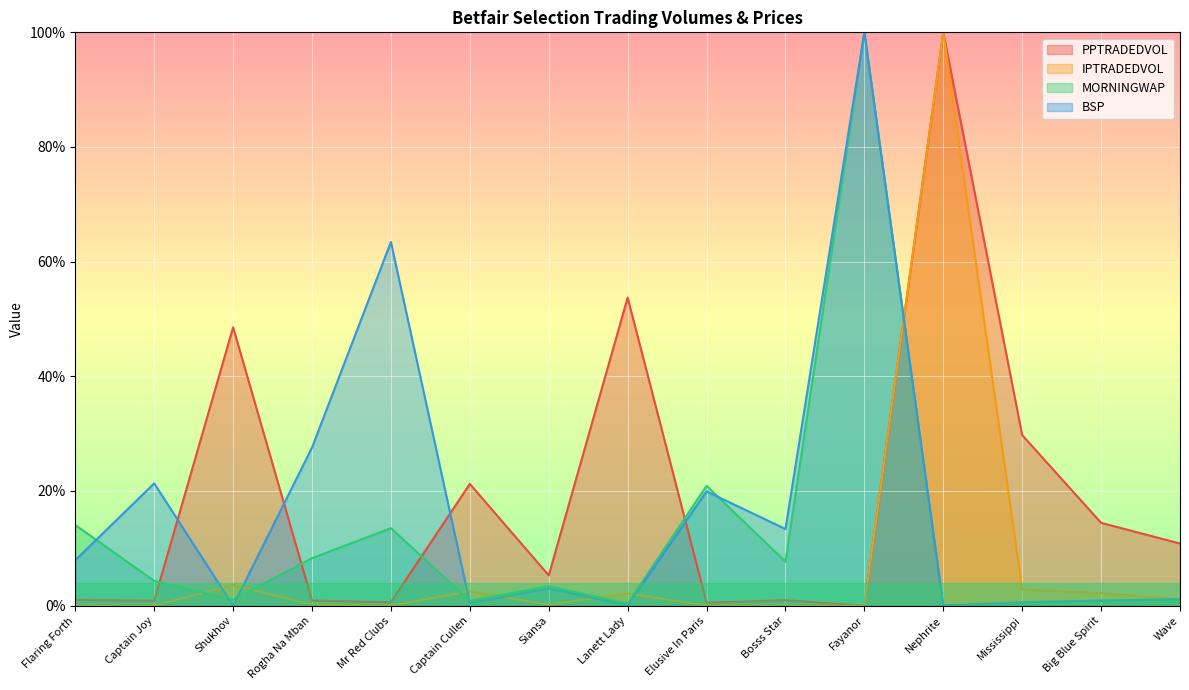

Reading left to right, transcribe all the data shown in this chart.

PPTRADEDVOL: 1.0	0.9	48.5	0.9	0.6	21.2	5.3	53.7	0.5	1.0	0.0	100.0	29.7	14.4	10.8
IPTRADEDVOL: 0.0	0.0	3.6	0.2	0.0	2.5	0.1	2.1	0.0	0.0	0.0	100.0	2.8	2.2	1.1
MORNINGWAP: 14.1	4.3	1.1	8.3	13.5	0.9	3.4	0.4	20.9	7.7	100.0	0.0	0.4	0.8	0.7
BSP: 7.9	21.3	0.0	27.6	63.4	0.4	3.0	0.0	19.9	13.4	100.0	0.0	0.6	0.9	1.1